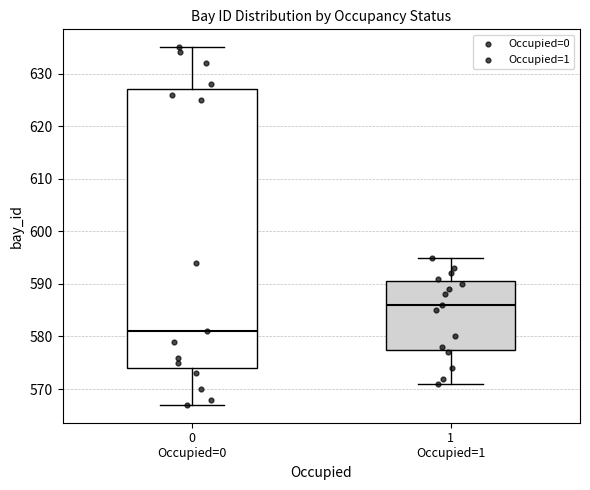

Where does the median line of the box for 1 Occupied=1 sit on the y-axis? The values are not printed on the chart, so give them approximately, as read against the axis.

586